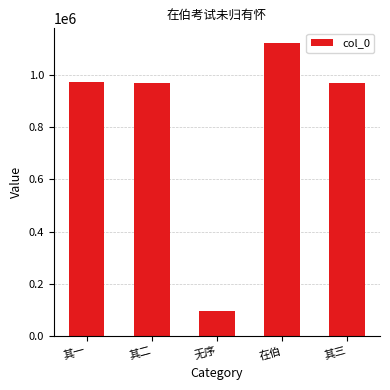

Is it true that the value at 无序 is 95270?

True